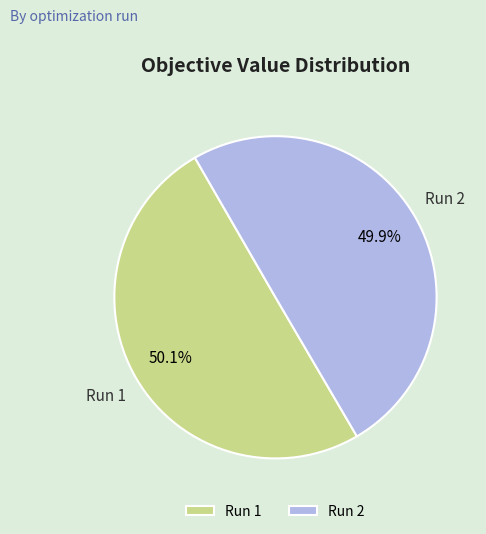

What percentage do Run 1 and Run 2 together represent?

100.0%